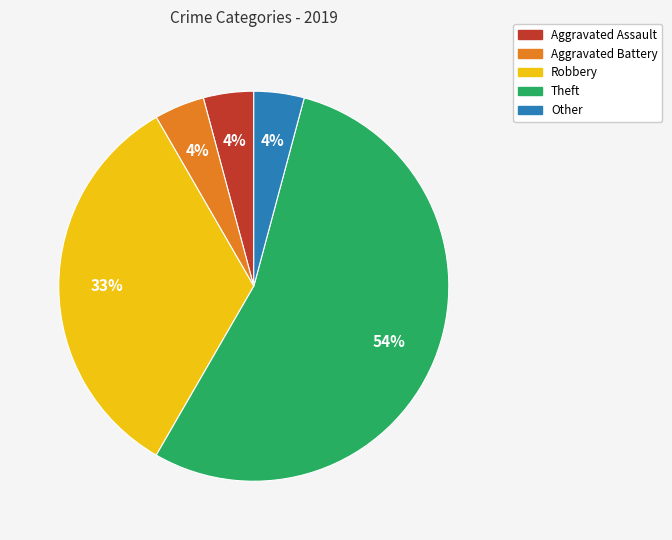

Is there any slice that represents more than half of the pie?

Yes